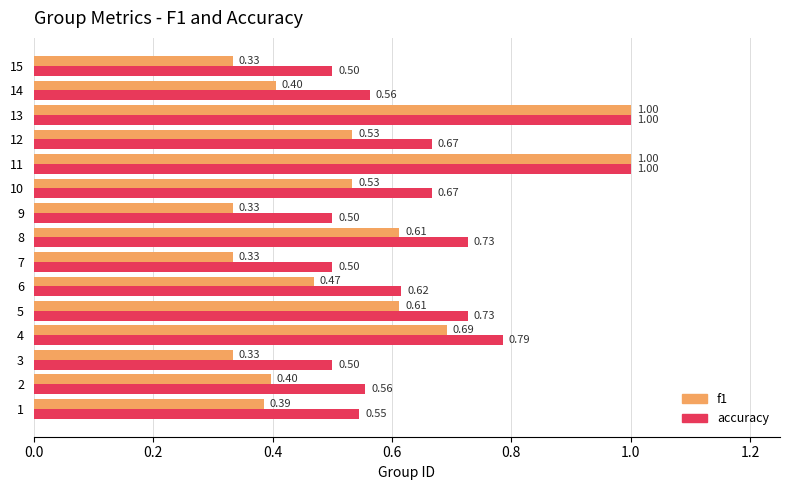

What is the average value of the f1 series?

0.5